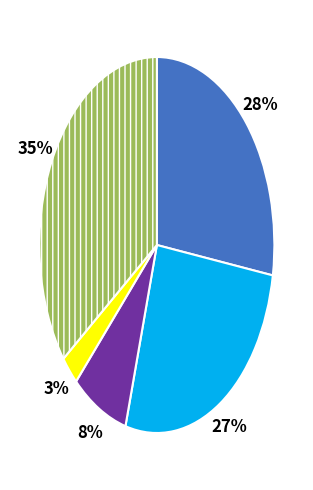

How many slices are in this pie chart?

5